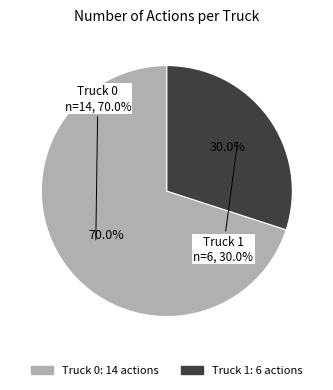

Is it true that Truck 1 is 30% of the pie?

True